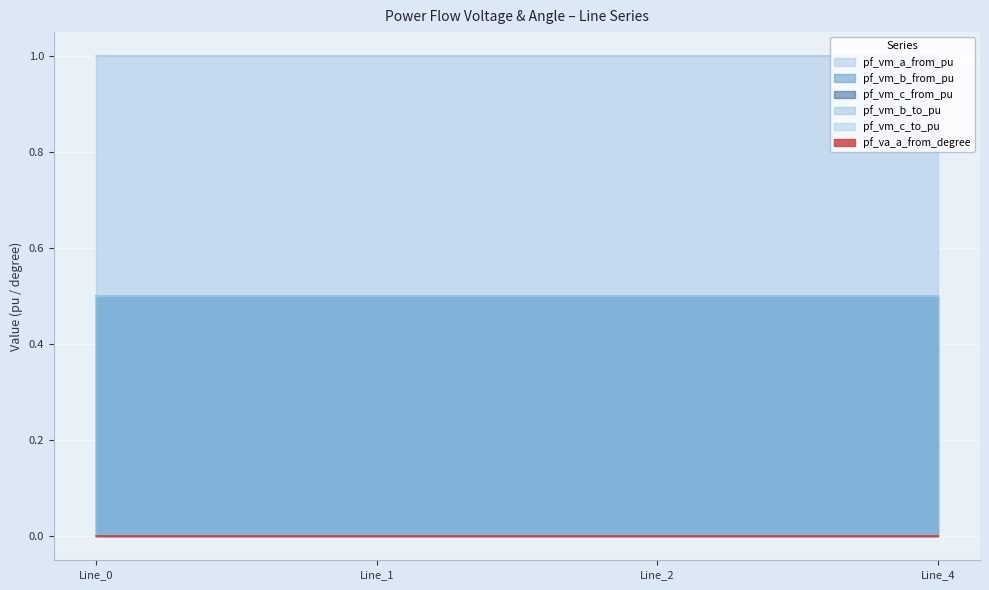

Reading left to right, list all the values displayed in this chart.

pf_vm_a_from_pu: 1.0	1.0	1.0	1.0
pf_vm_b_from_pu: 0.5	0.5	0.5	0.5
pf_vm_c_from_pu: 0.5	0.5	0.5	0.5
pf_vm_b_to_pu: 0.5	0.5	0.5	0.5
pf_vm_c_to_pu: 0.5	0.5	0.5	0.5
pf_va_a_from_degree: 0.0	0.0	0.0	0.0